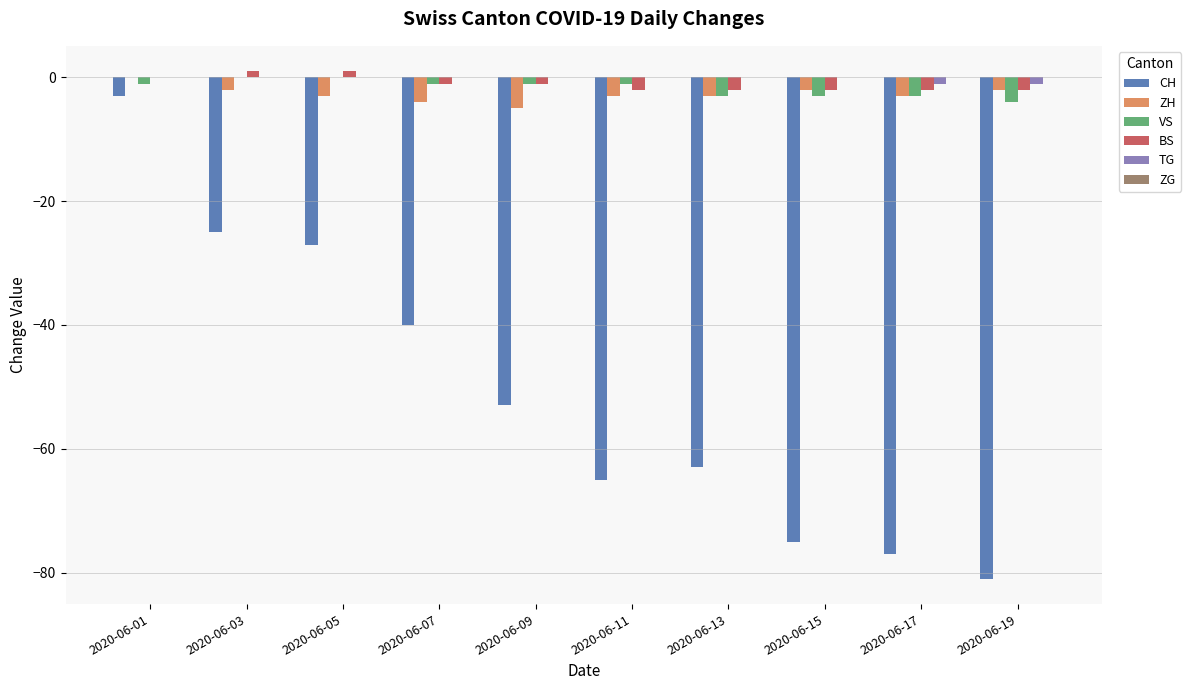

What is the sum of all BS values?

-10